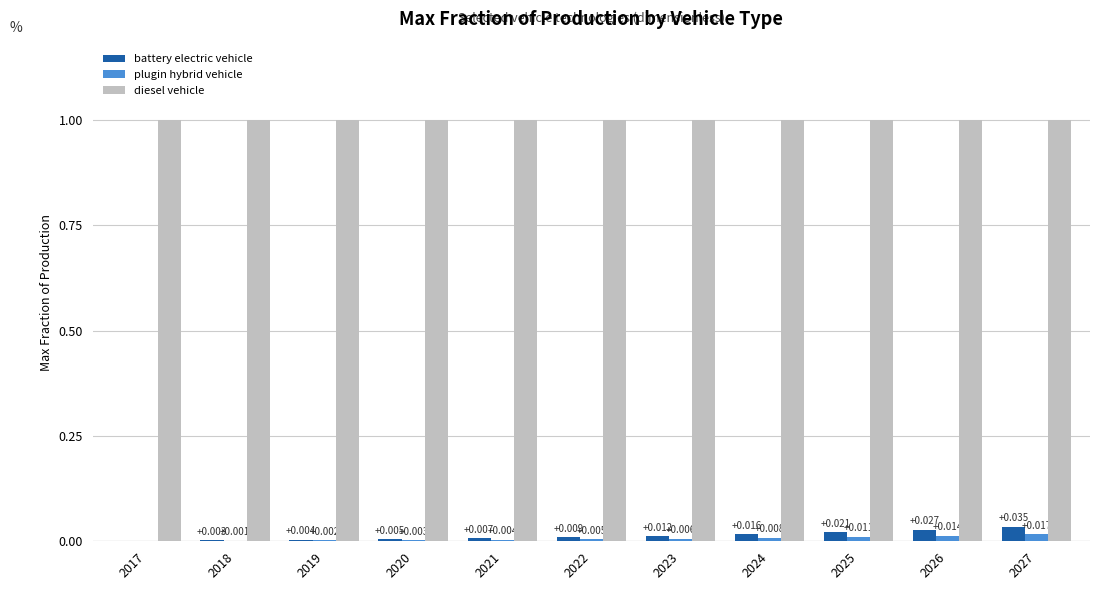

Are the bars horizontal?

No